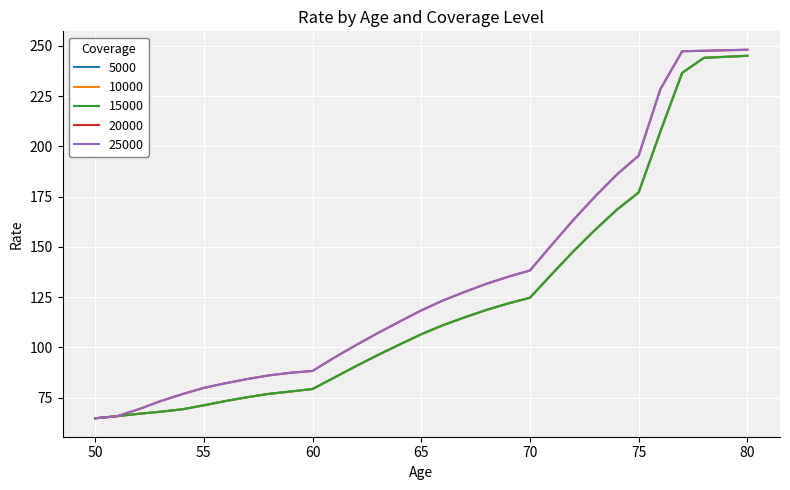

List the labels in order of 25000 value, smallest first.

50, 51, 52, 53, 54, 55, 56, 57, 58, 59, 60, 61, 62, 63, 64, 65, 66, 67, 68, 69, 70, 71, 72, 73, 74, 75, 76, 77, 78, 79, 80